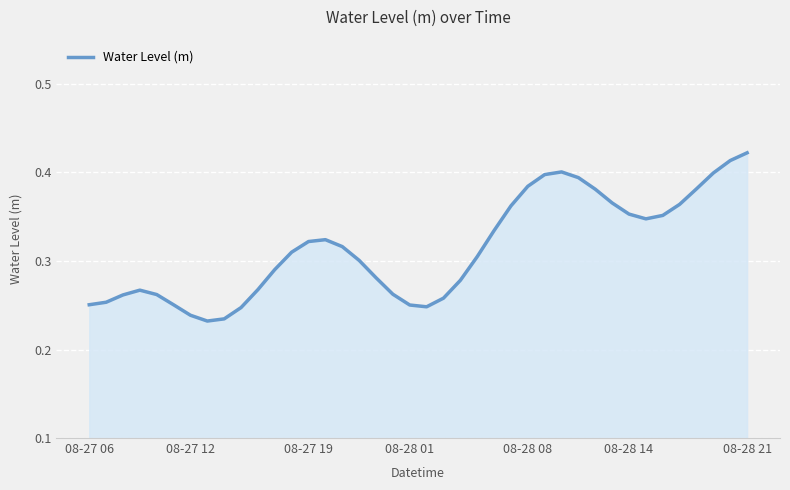

Reading right to left, extract all data points from this chart.

0.4	0.4	0.4	0.4	0.4	0.4	0.3	0.4	0.4	0.4	0.4	0.4	0.4	0.4	0.4	0.3	0.3	0.3	0.3	0.2	0.3	0.3	0.3	0.3	0.3	0.3	0.3	0.3	0.3	0.3	0.2	0.2	0.2	0.2	0.3	0.3	0.3	0.3	0.3	0.3